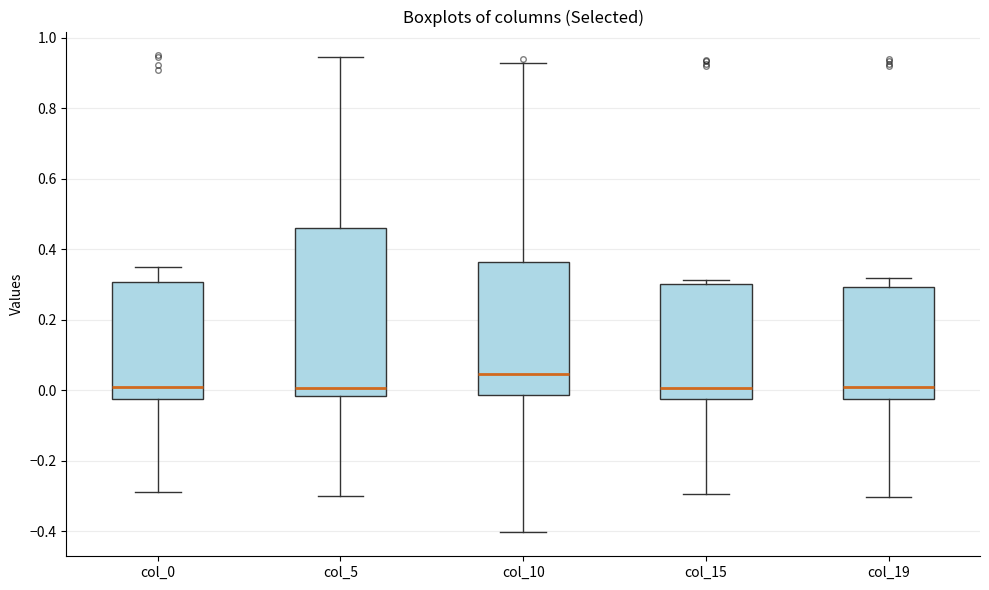

Reading left to right, read every box against the y-axis: the position of its median line, the range the box covers, and the ends of its whiskers. The values are not printed on the chart, so give them approximately, as read against the axis.

col_0: median 0.00, box -0.02 to 0.30, whiskers -0.28 to 0.34
col_5: median 0.00, box -0.02 to 0.46, whiskers -0.30 to 0.94
col_10: median 0.04, box -0.02 to 0.36, whiskers -0.40 to 0.92
col_15: median 0.00, box -0.02 to 0.30, whiskers -0.30 to 0.32
col_19: median 0.00, box -0.02 to 0.30, whiskers -0.30 to 0.32